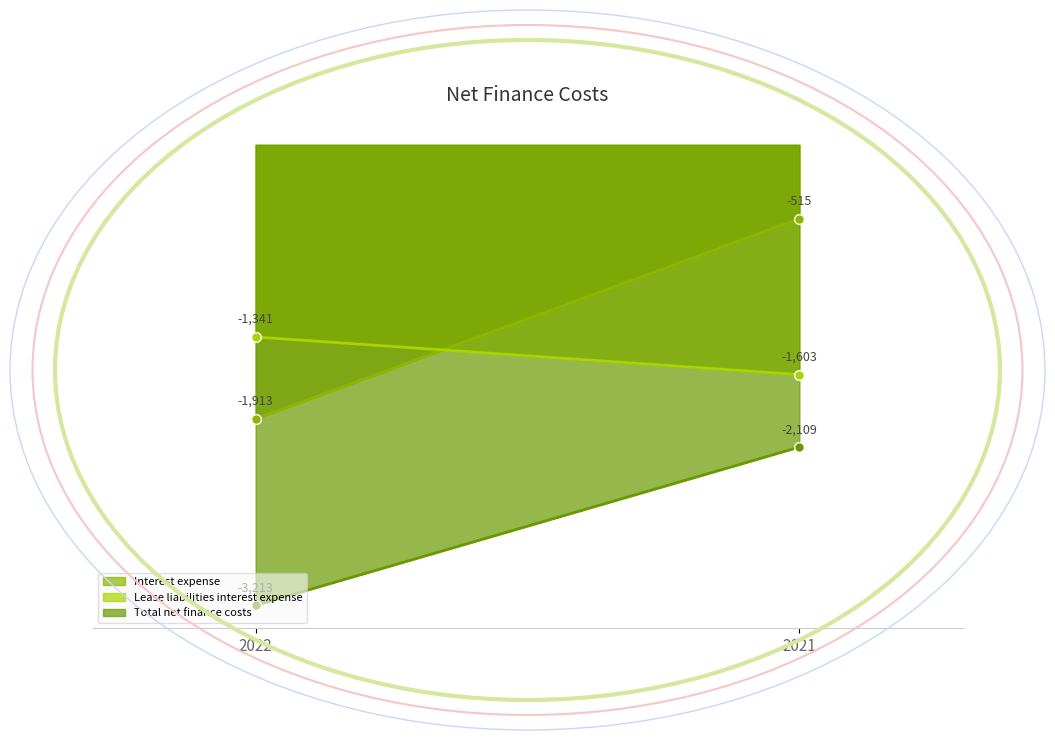

What are all the series names shown in the legend?

Interest expense, Lease liabilities interest expense, Total net finance costs